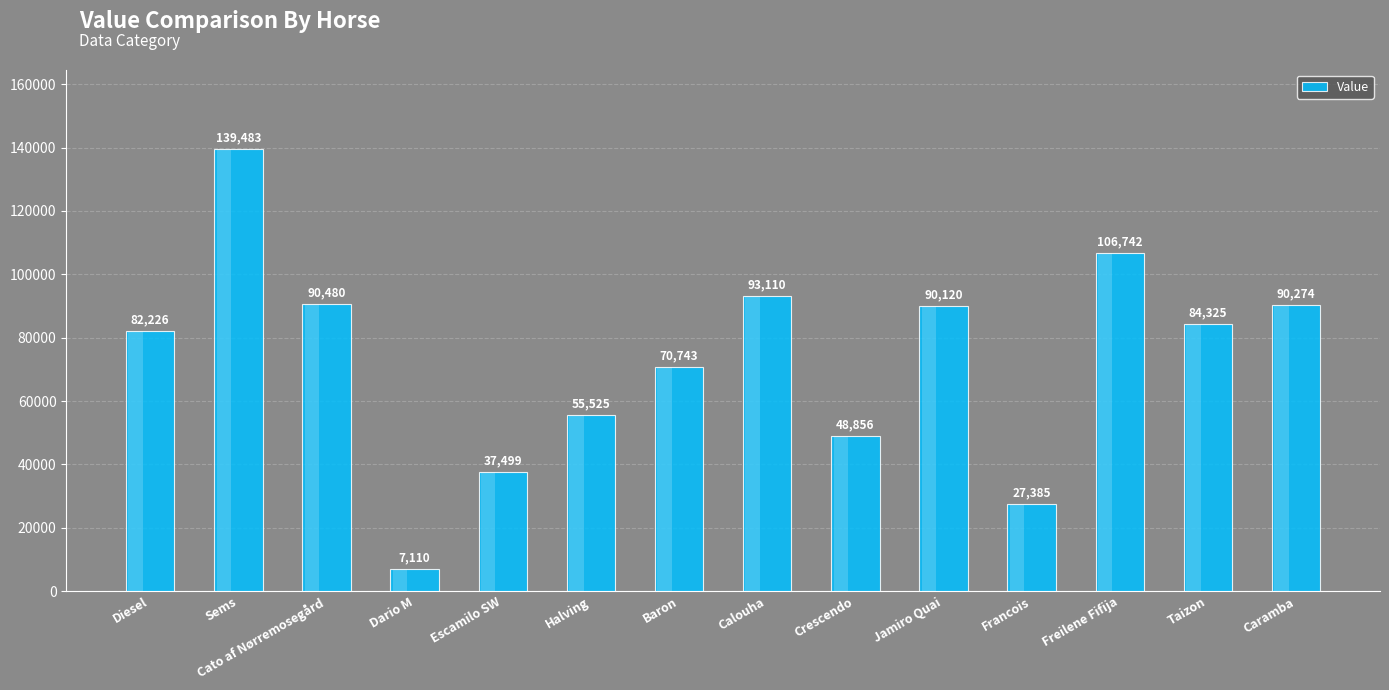

Where is the data nearest to the value 73296?

Baron